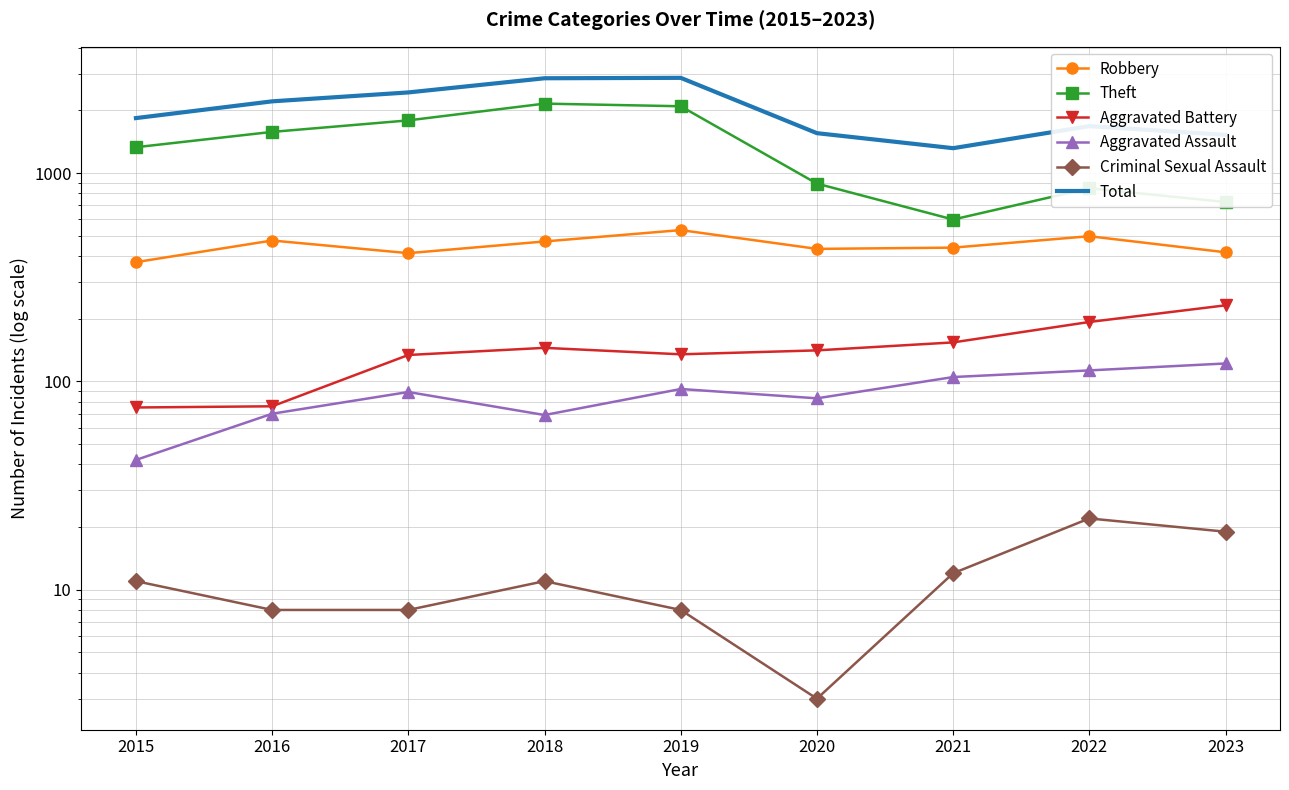

At which category does the chart reach its peak across all series?

2019